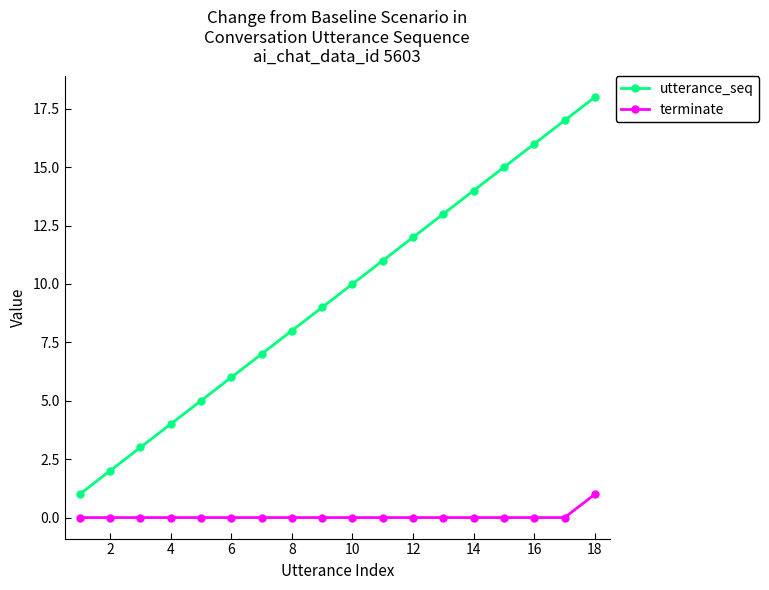

True or false: utterance_seq and terminate intersect in this chart.

False